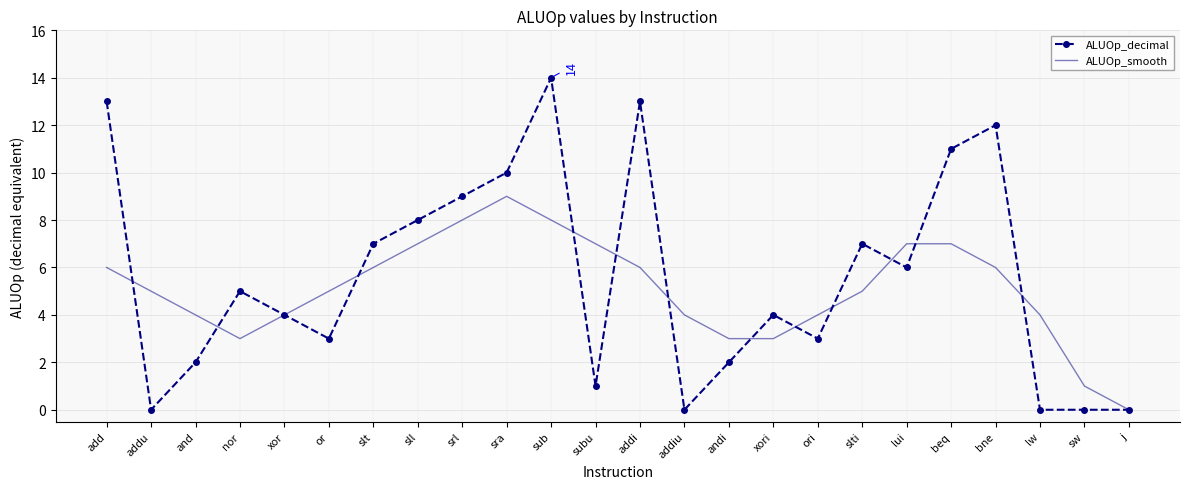

Where does the ALUOp_decimal series first go above 5?

add